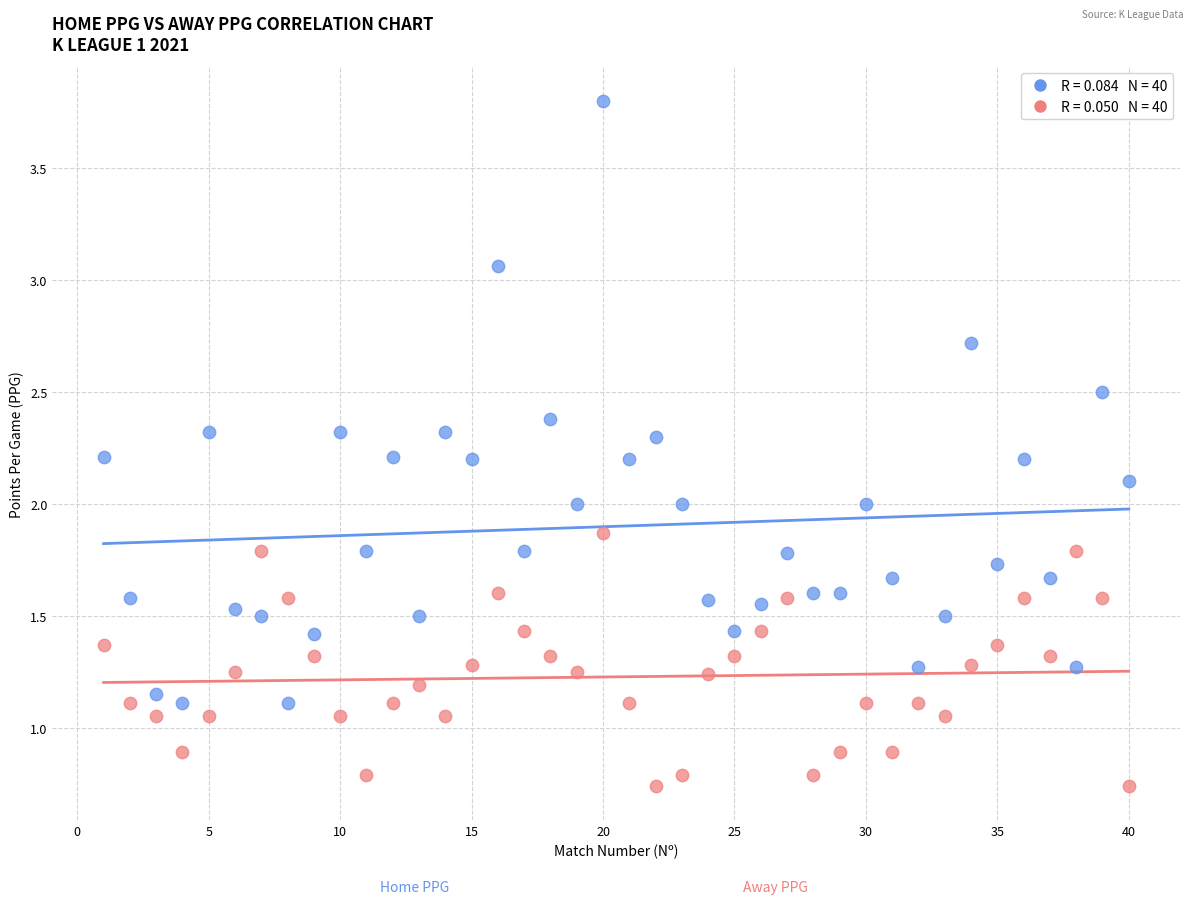

Across all data points, what is the range of X values (max minus min)?

39.0